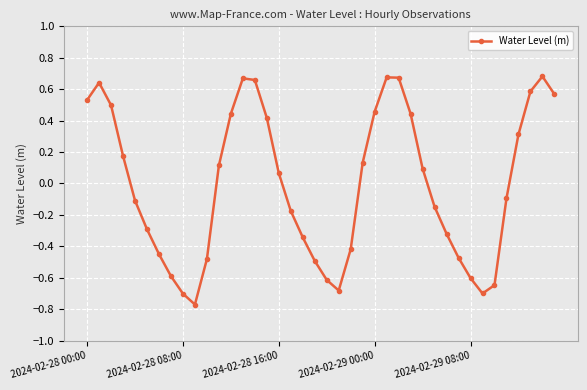

How many points are higher than both their immediate neighbors (excluding endpoints)?

4